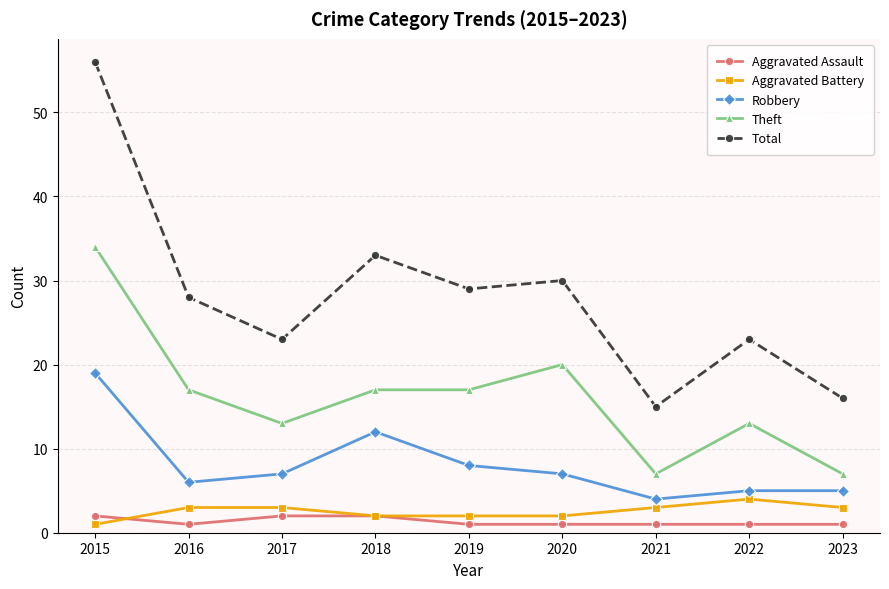

Does the chart display data point markers on the line(s)?

Yes